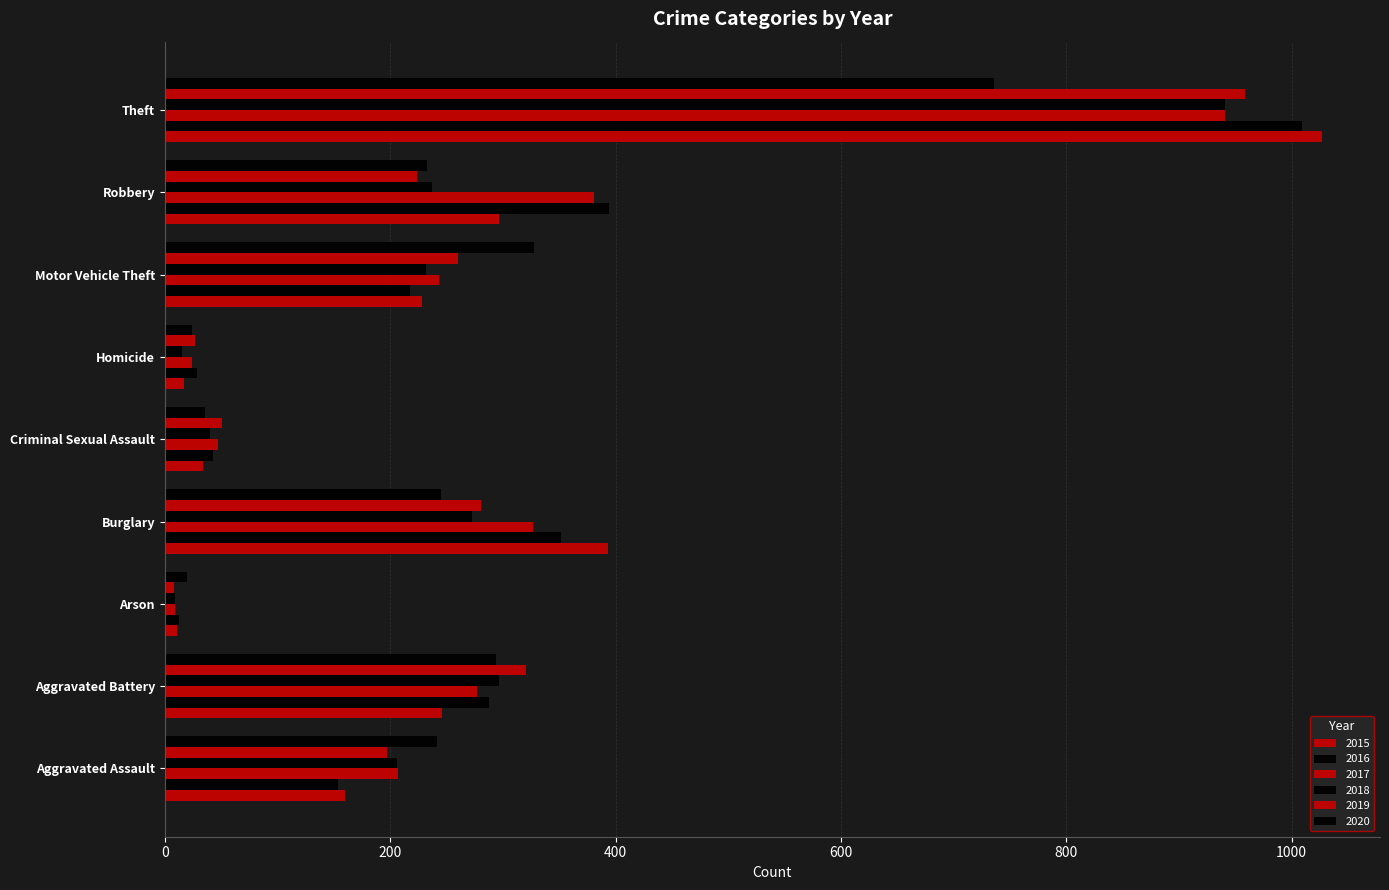

True or false: 2017 has a value of 127 at Aggravated Battery.

False